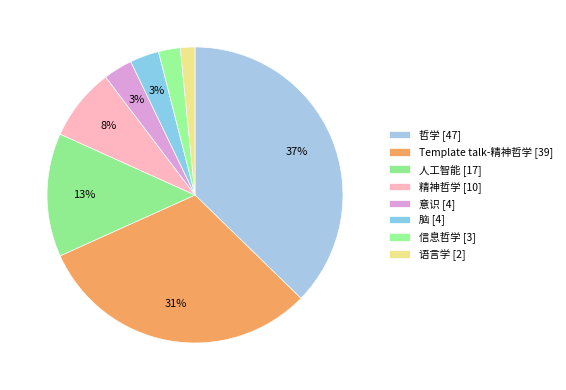

Is it true that 人工智能 is 13% of the pie?

True